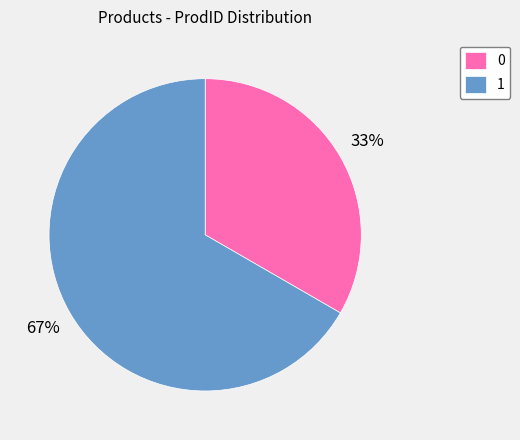

To the nearest percent, what is the average slice percentage?

50%